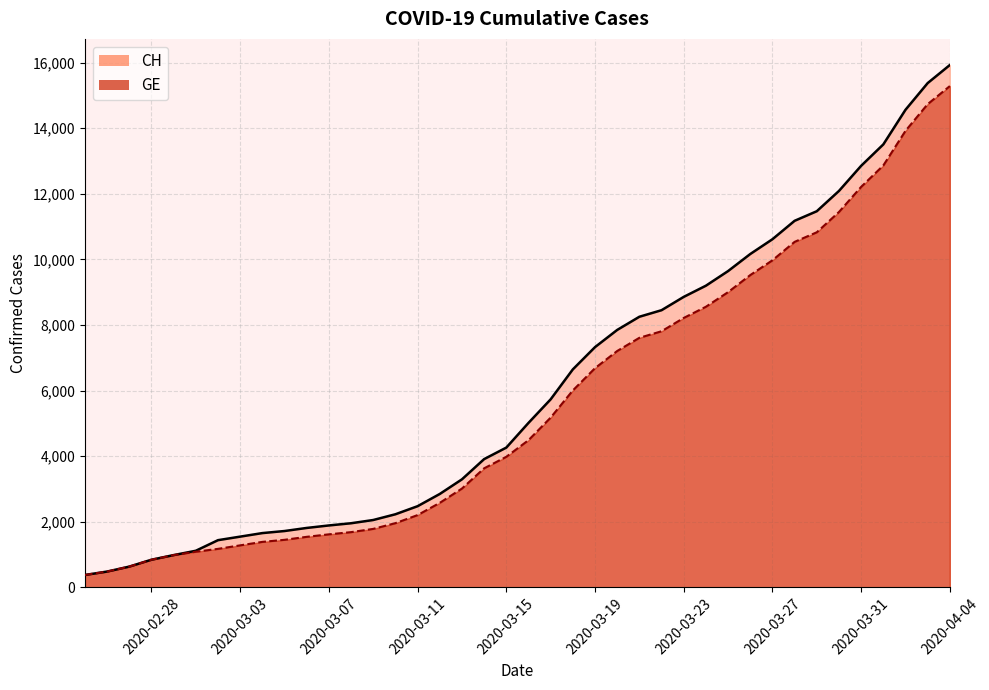

How many values in the CH series are below 5012?

20